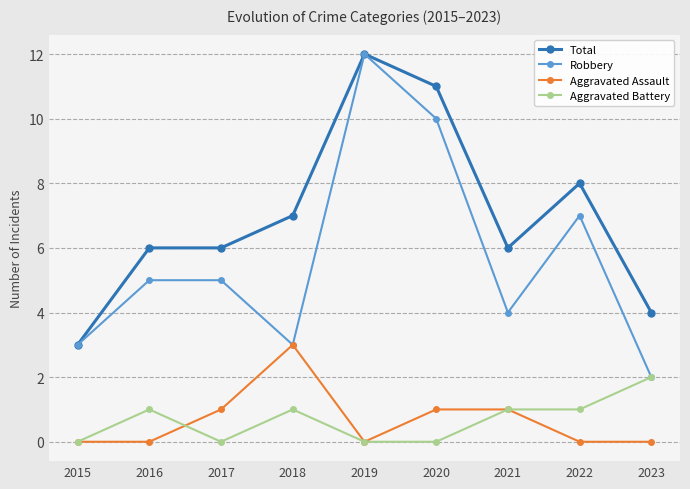

True or false: Total and Aggravated Battery cross at least once.

False